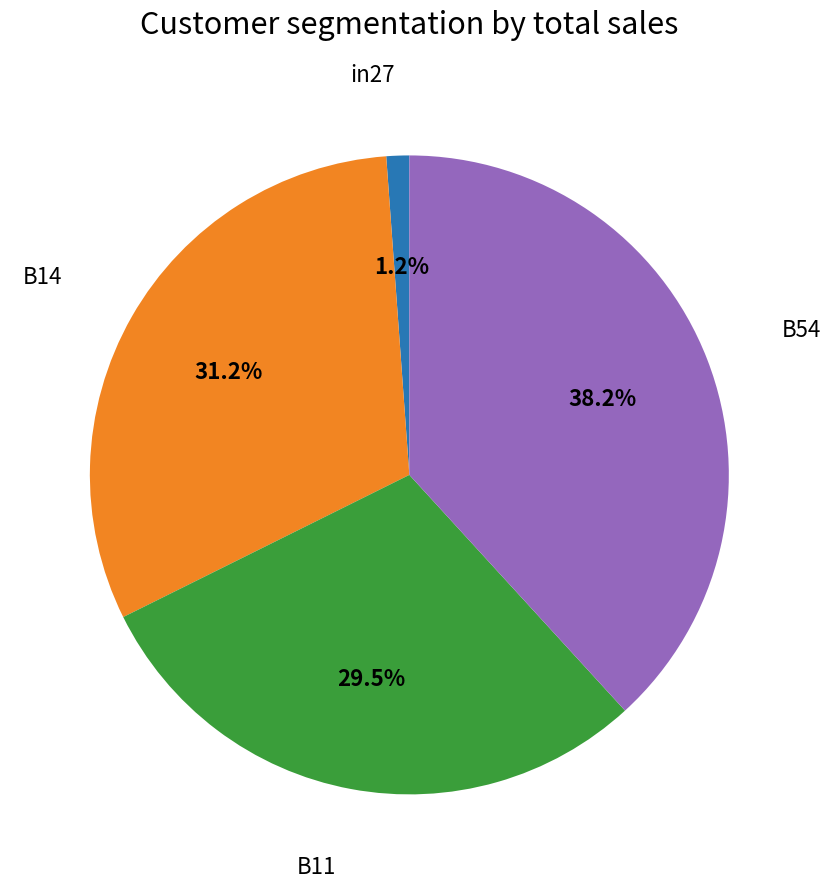

Is there any slice that represents more than half of the pie?

No